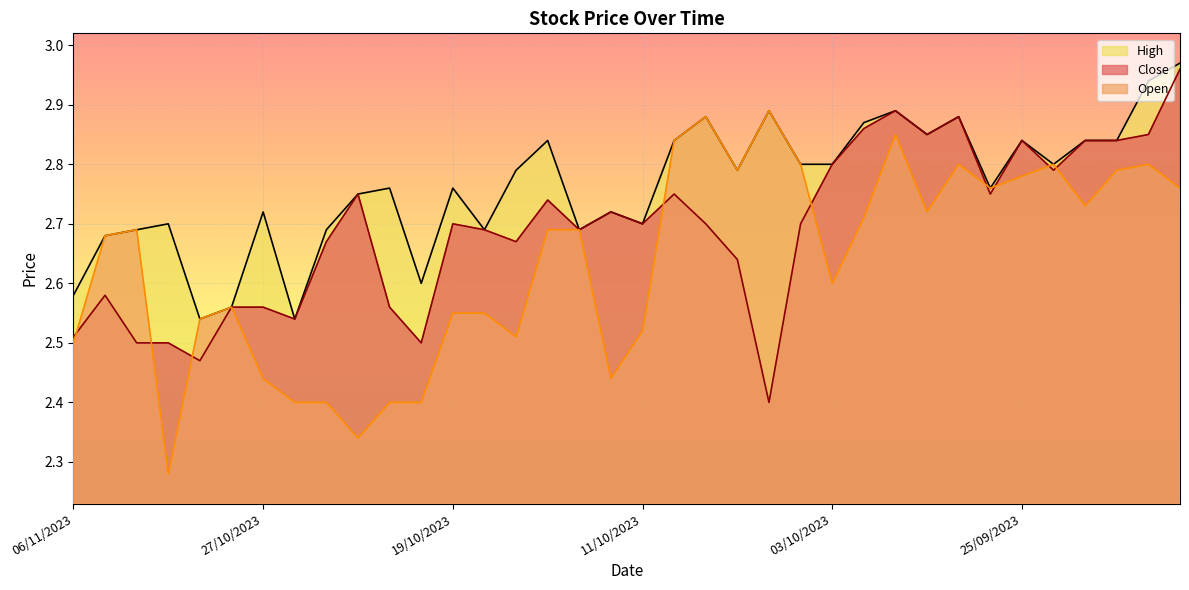

After their last crossing, which series has the higher values: Close or Open?

Close